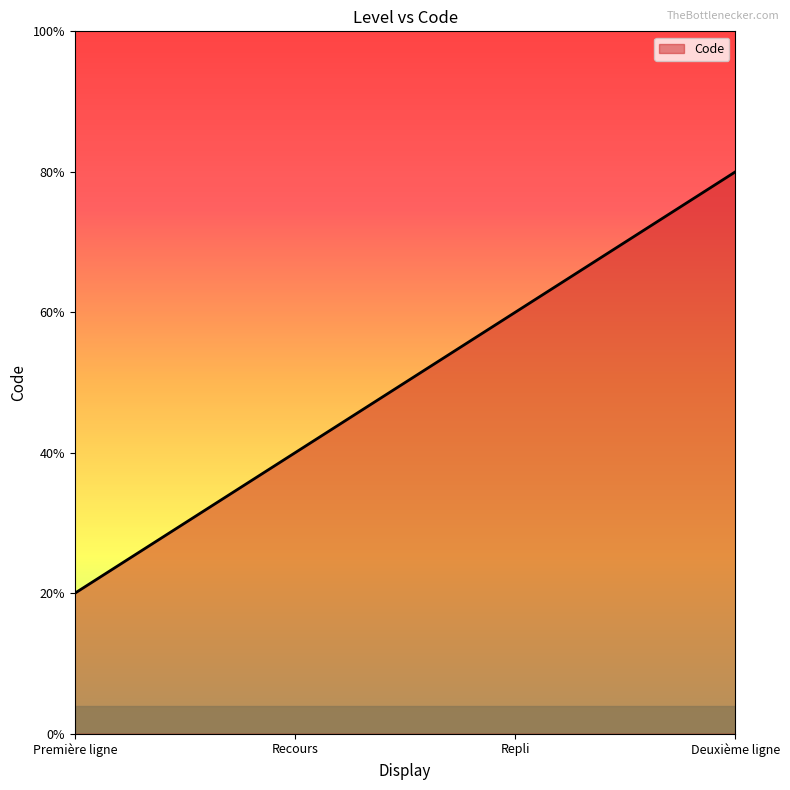

Does the chart display data point markers on the line(s)?

No